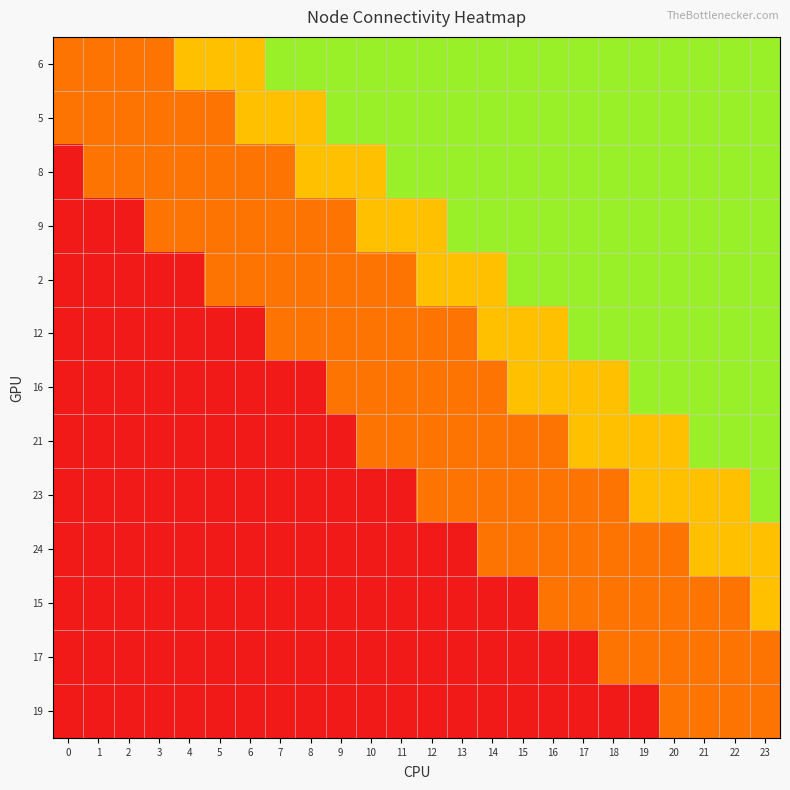

Which series has the largest total across all categories?

6